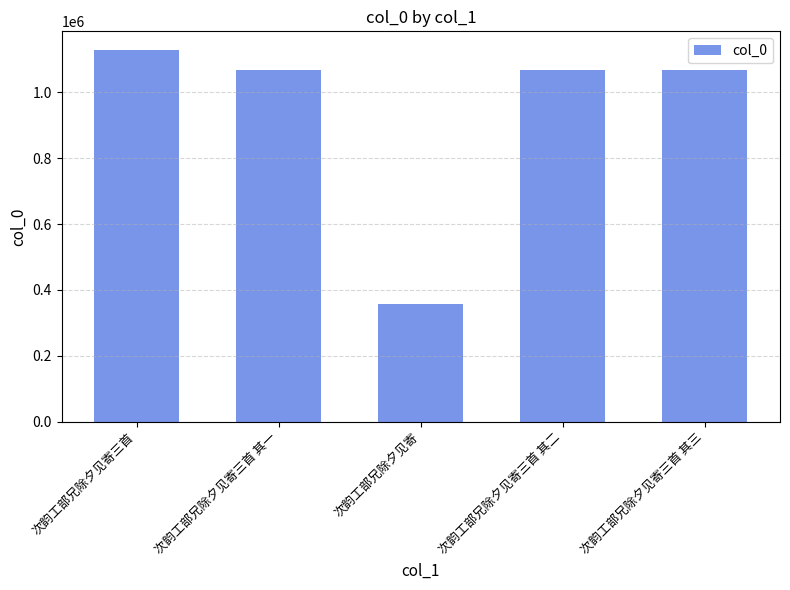

What is the sum of all values?

4686589